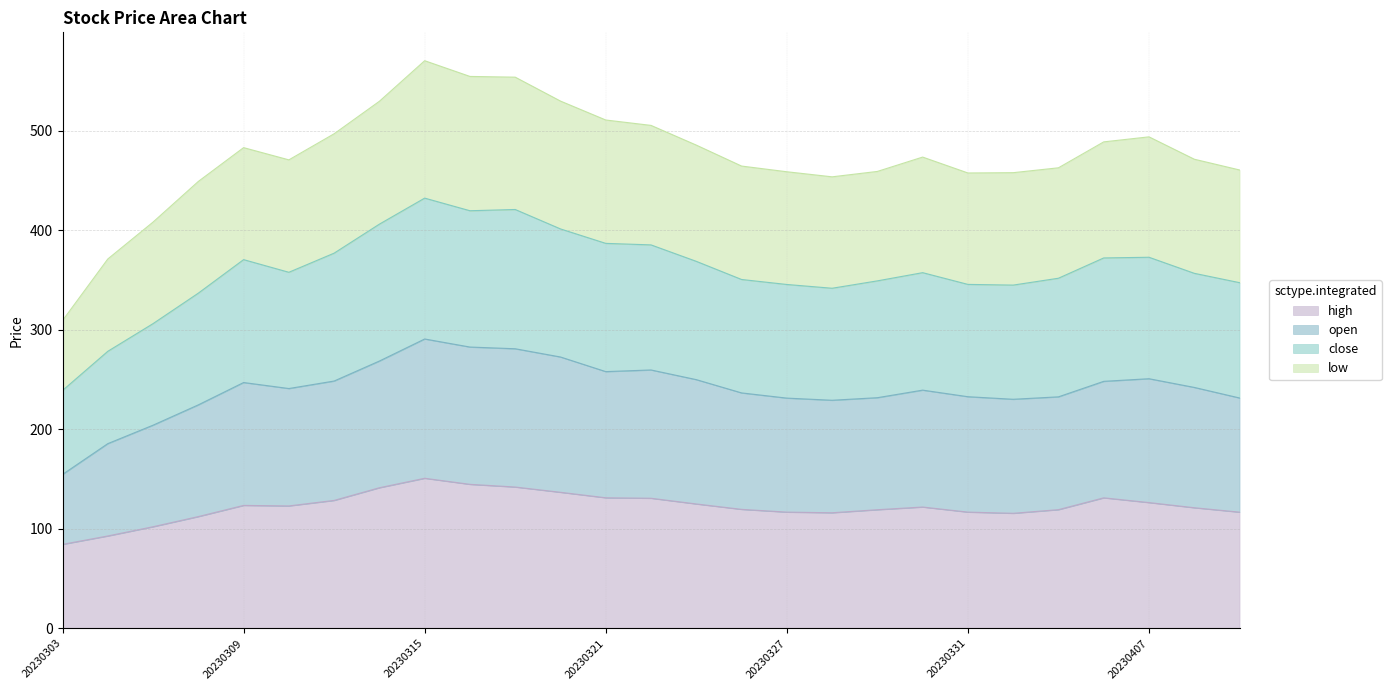

Read the high value at 20230313.

128.5